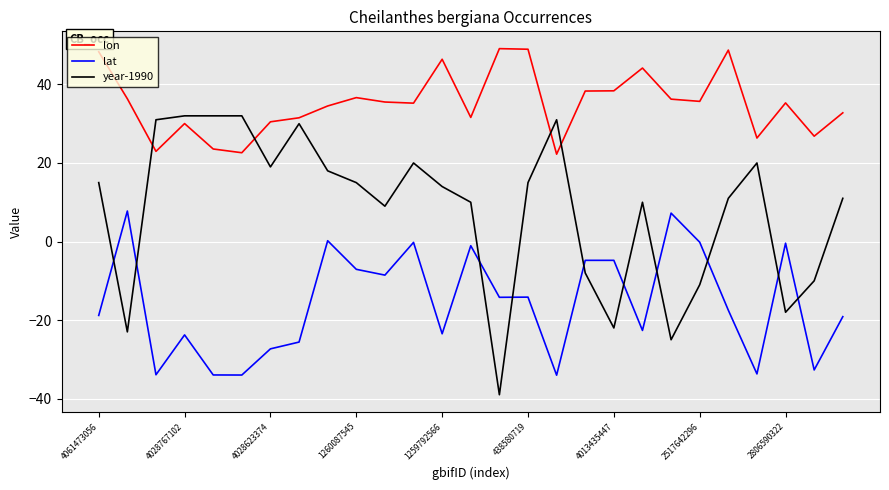

Which series ends up on top after the final intersection of year-1990 and lon?

lon